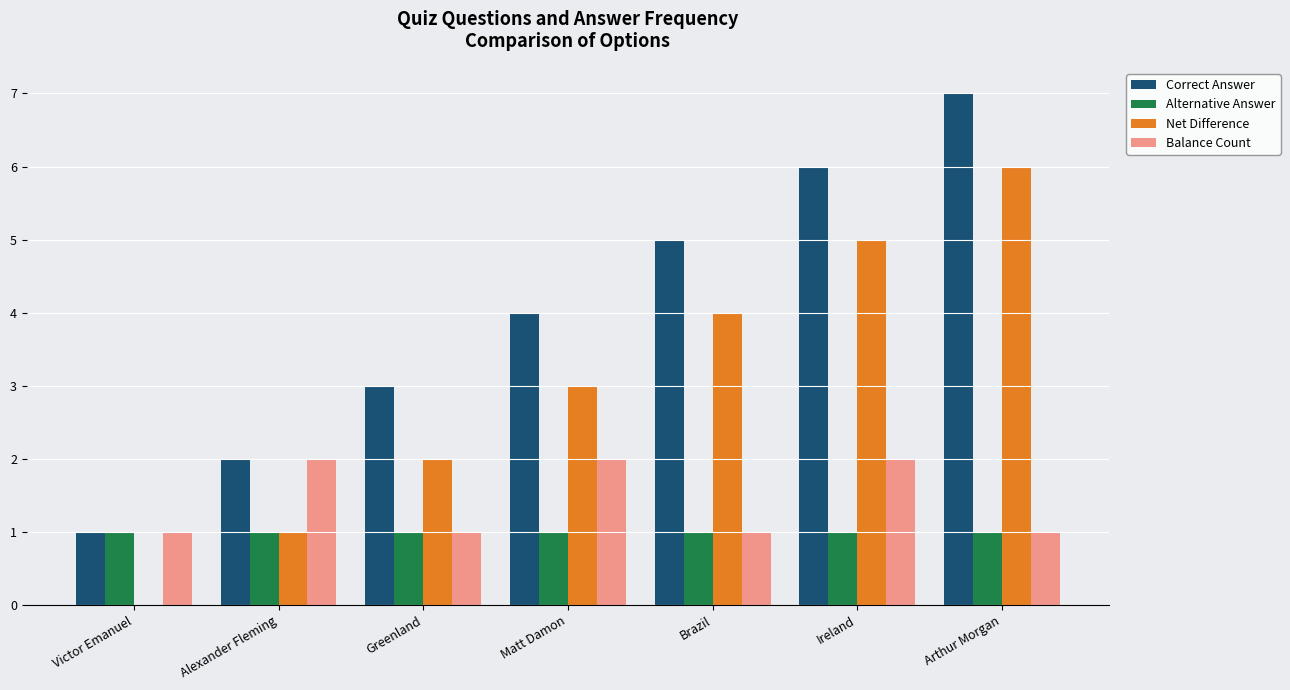

Reading left to right, transcribe all the data shown in this chart.

Correct Answer: Victor Emanuel=1	Alexander Fleming=2	Greenland=3	Matt Damon=4	Brazil=5	Ireland=6	Arthur Morgan=7
Alternative Answer: Victor Emanuel=1	Alexander Fleming=1	Greenland=1	Matt Damon=1	Brazil=1	Ireland=1	Arthur Morgan=1
Net Difference: Victor Emanuel=0	Alexander Fleming=1	Greenland=2	Matt Damon=3	Brazil=4	Ireland=5	Arthur Morgan=6
Balance Count: Victor Emanuel=1	Alexander Fleming=2	Greenland=1	Matt Damon=2	Brazil=1	Ireland=2	Arthur Morgan=1